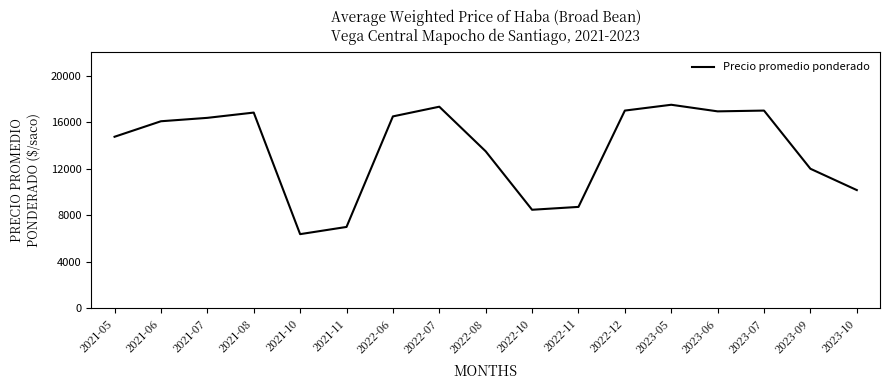

Is it true that the value at 2022-07 is 10484?

False